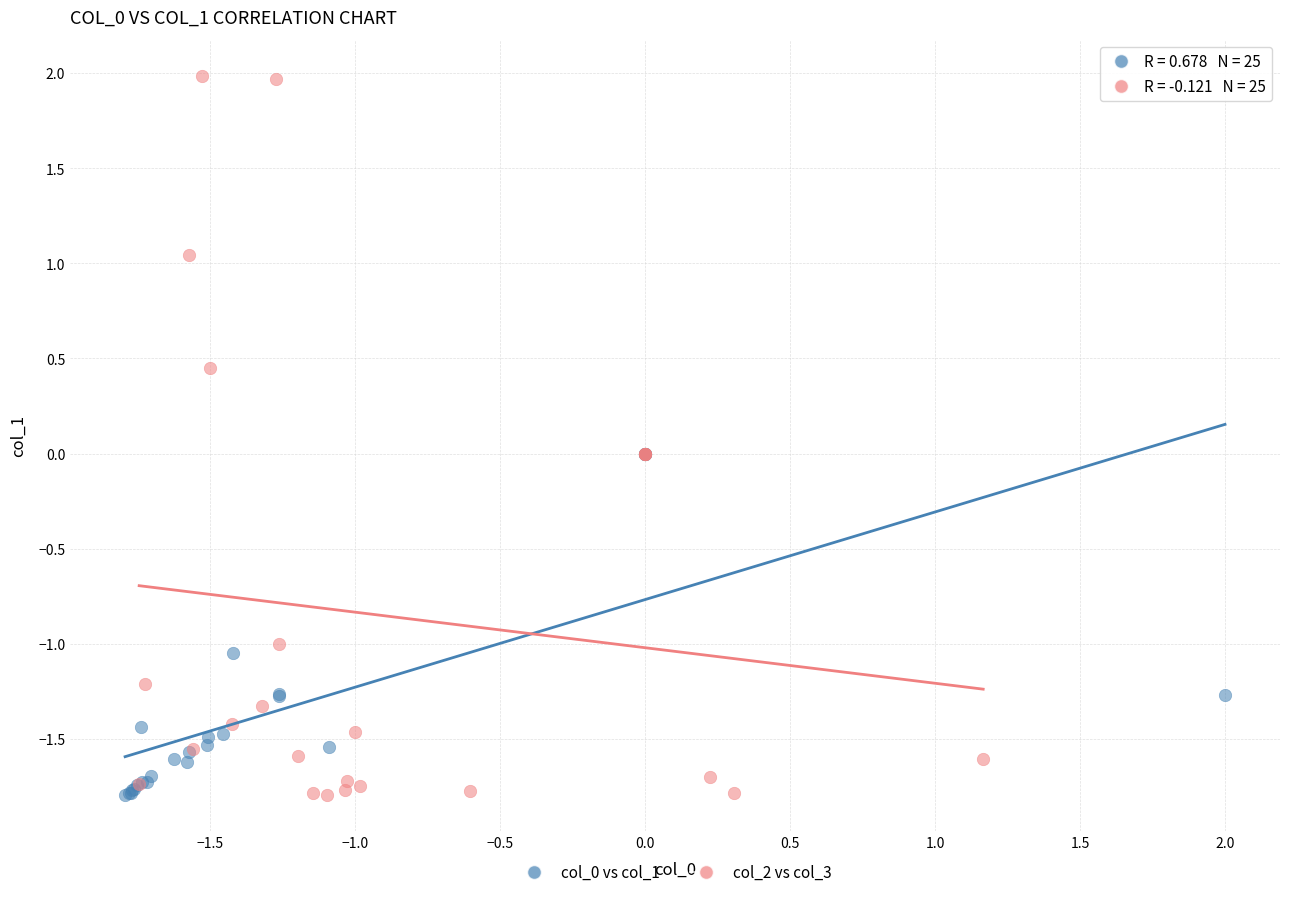

Which series has the largest Y range (max minus min)?

col_2 vs col_3